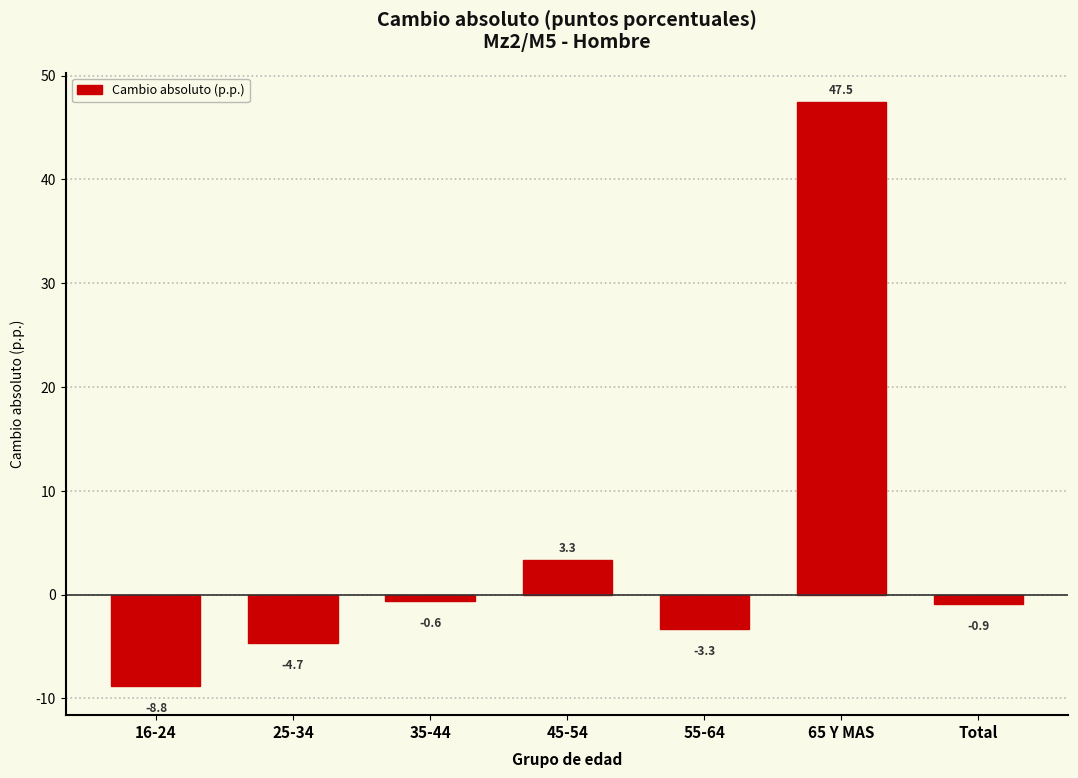

Reading left to right, what are all the values shown in this chart?

16-24=-8.8	25-34=-4.7	35-44=-0.6	45-54=3.3	55-64=-3.3	65 Y MAS=47.5	Total=-0.9